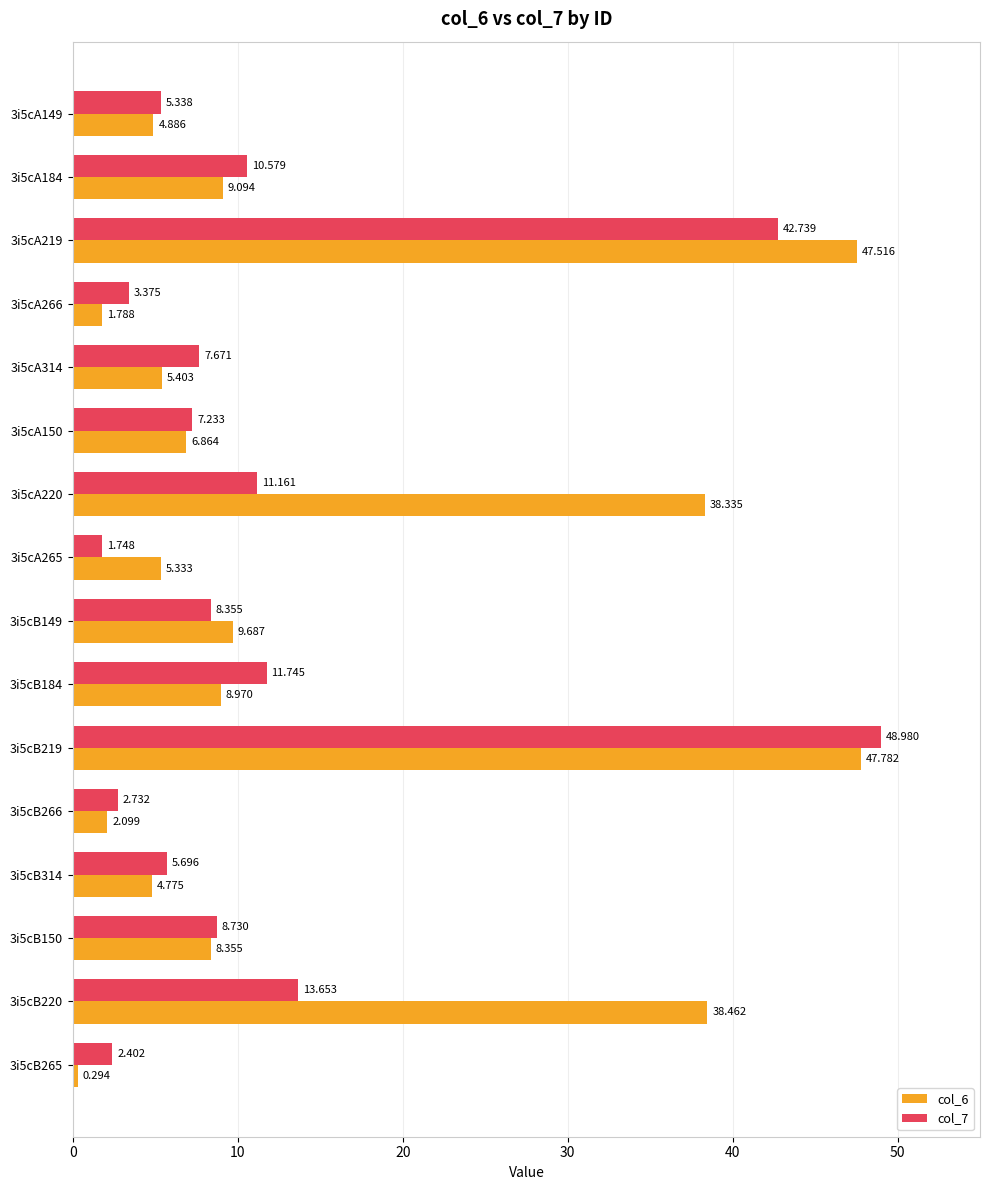

What is the smallest value displayed?

0.3